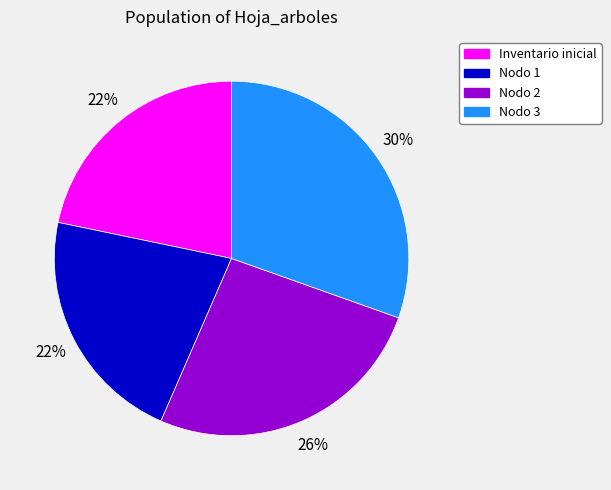

To the nearest percent, what is the average slice percentage?

25%